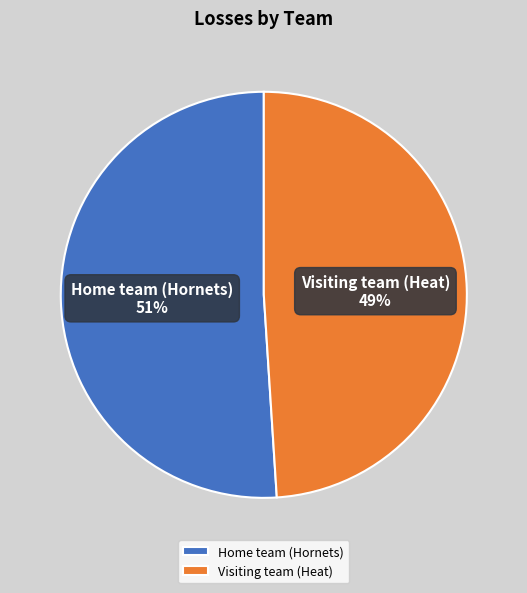

Which category has the smallest portion of the pie?

Visiting team (Heat)